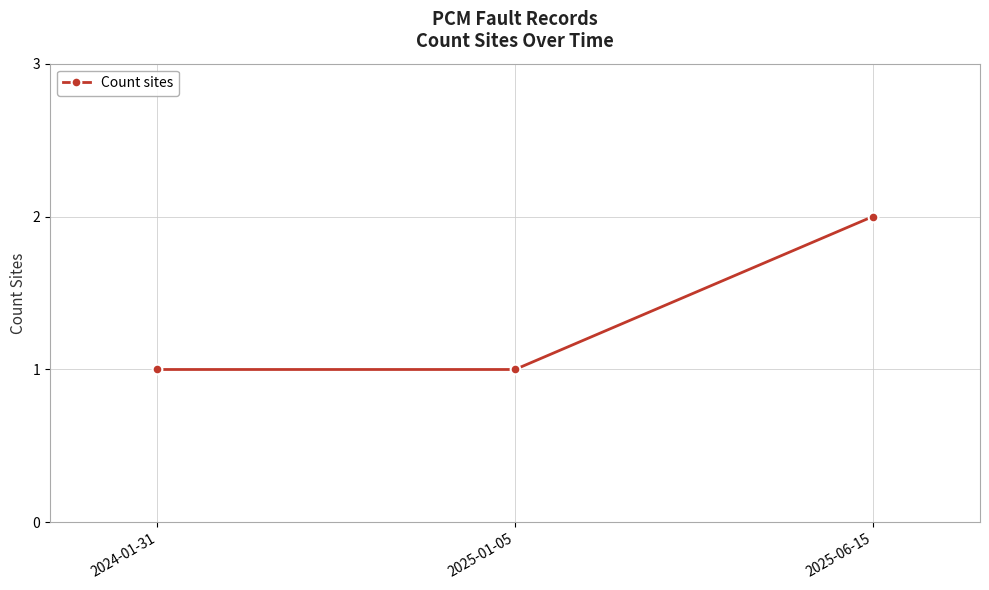

What is the minimum value shown in the chart?

1